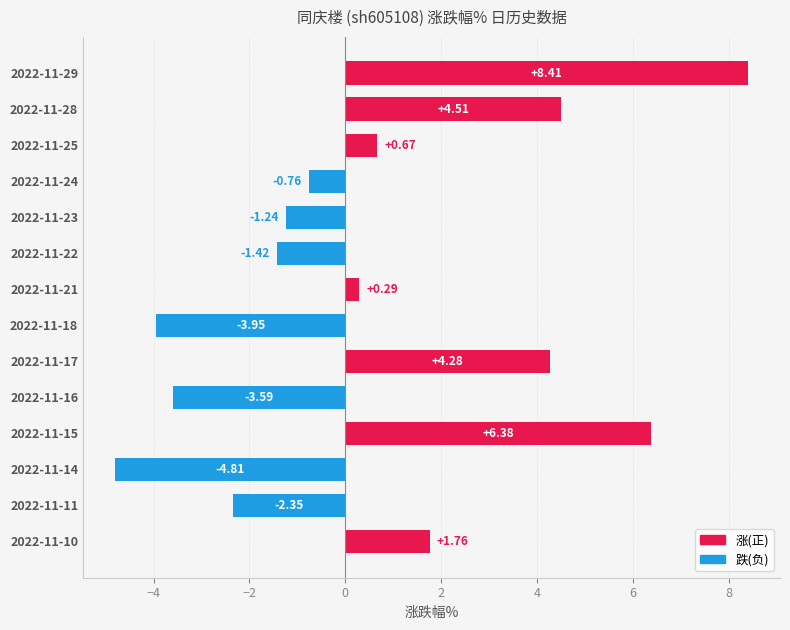

List the labels in order of value, largest first.

2022-11-29, 2022-11-15, 2022-11-28, 2022-11-17, 2022-11-10, 2022-11-25, 2022-11-21, 2022-11-24, 2022-11-23, 2022-11-22, 2022-11-11, 2022-11-16, 2022-11-18, 2022-11-14